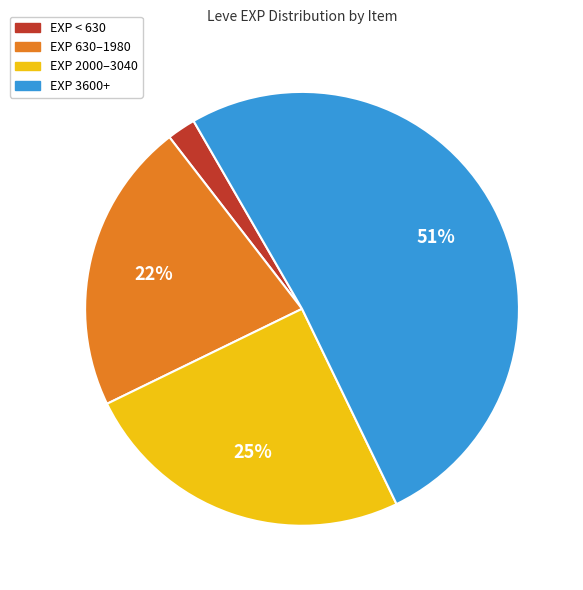

Which slice is the smallest?

EXP < 630